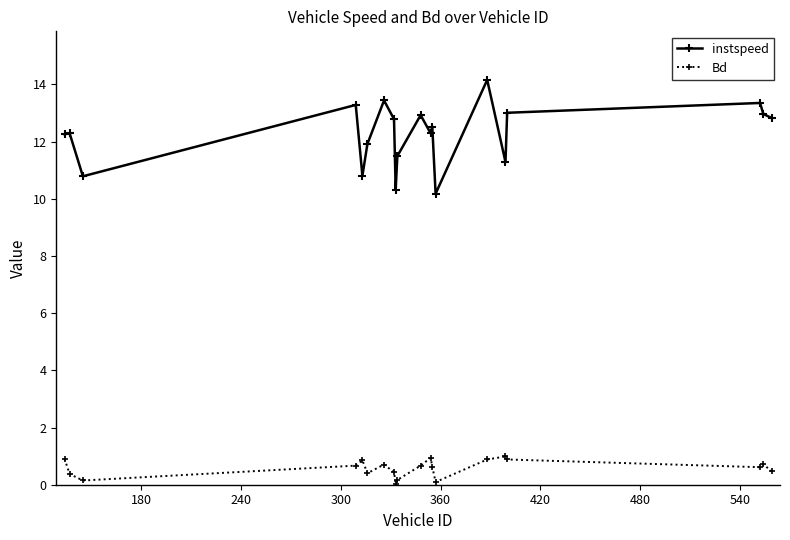

Which series has the largest range (max minus min)?

instspeed